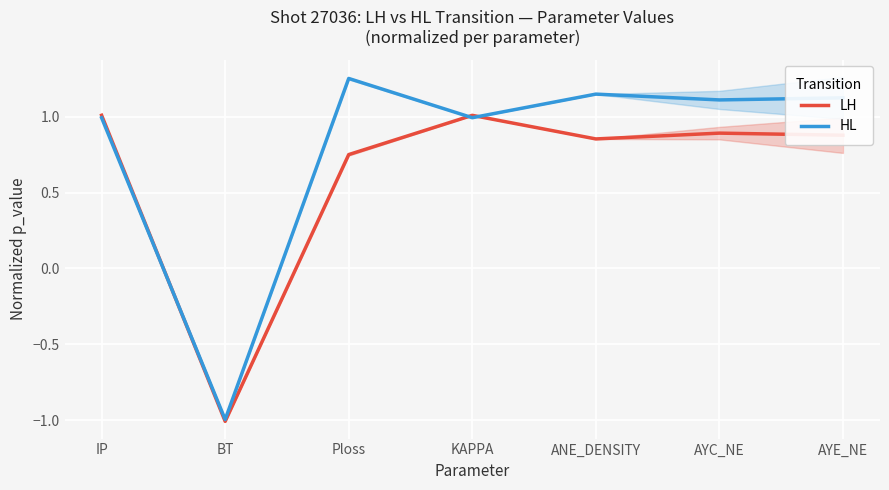

After their last crossing, which series has the higher values: HL or LH?

HL